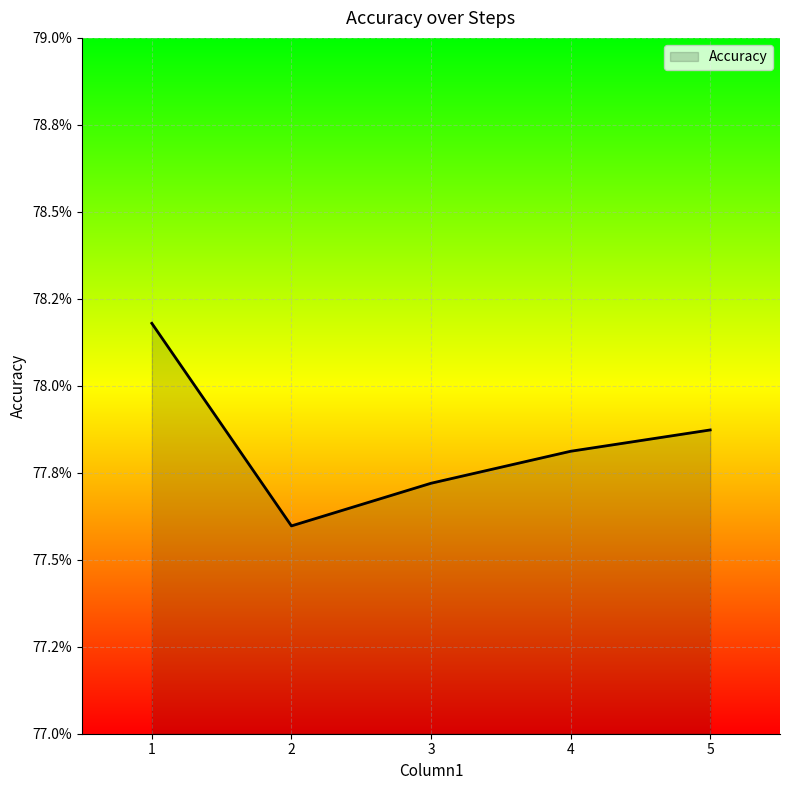

Is this an area chart (filled region under the line)?

Yes